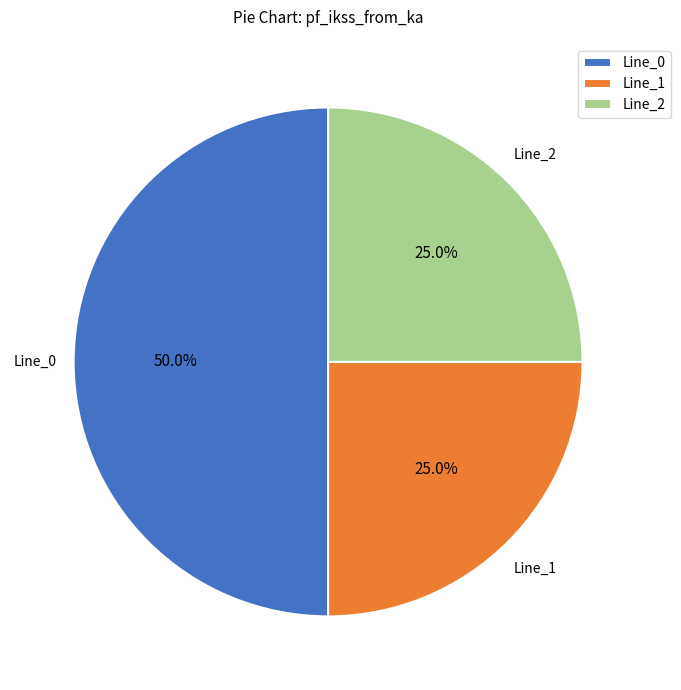

Combined, what portion of the pie is Line_0 and Line_2?

75.0%